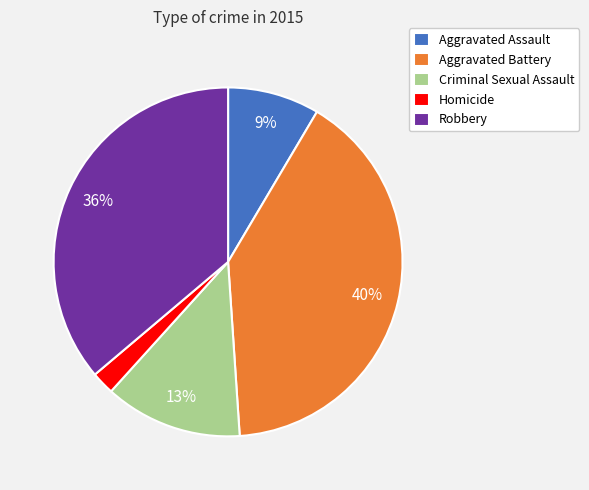

The Robbery slice represents 36% of the pie. True or false?

True